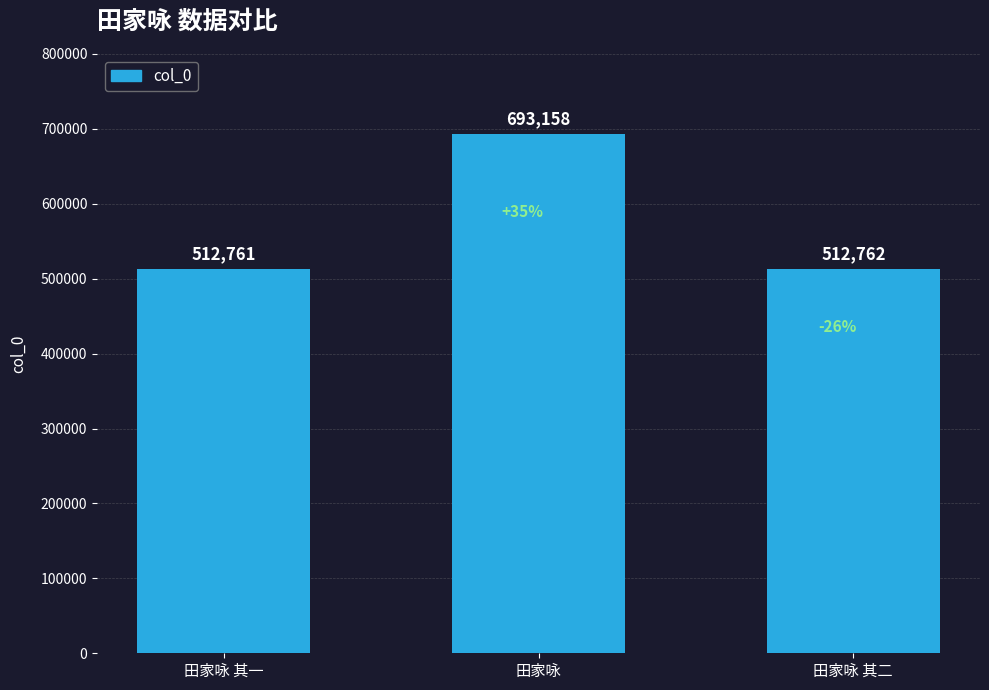

At which label does the data first exceed 512762?

田家咏